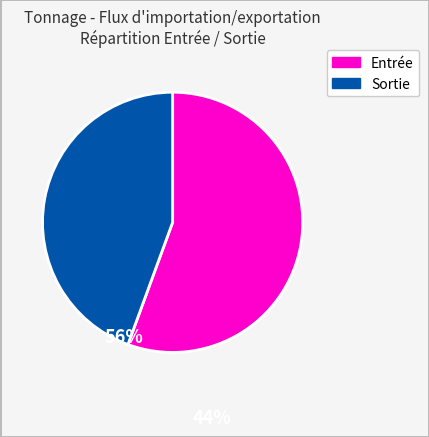

Is there any slice that represents more than half of the pie?

Yes